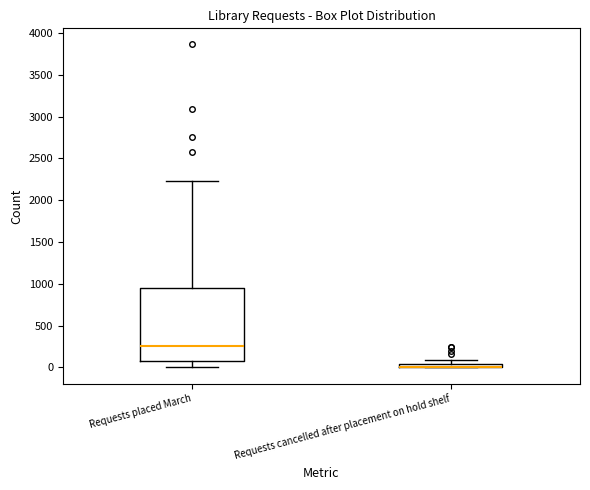

Which box is the tallest, from its lower edge to its upper edge?

Requests placed March